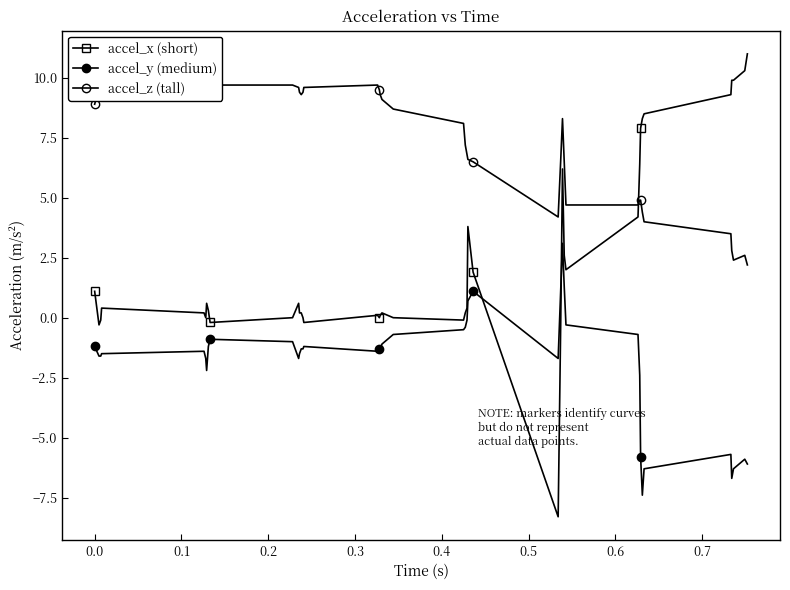

What are all the series names shown in the legend?

accel_x (short), accel_y (medium), accel_z (tall)